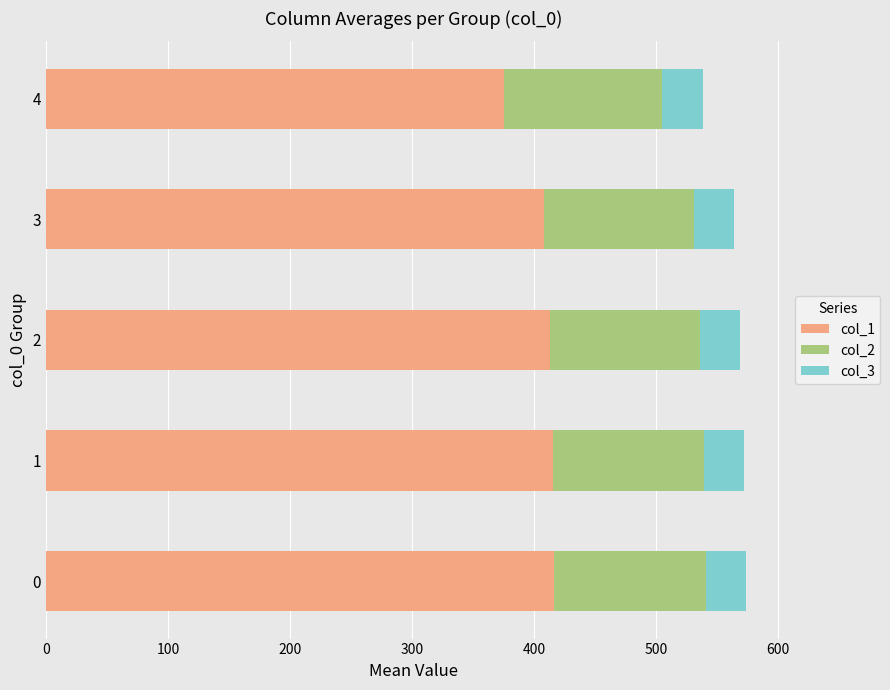

What is the maximum value for col_1?

416.1